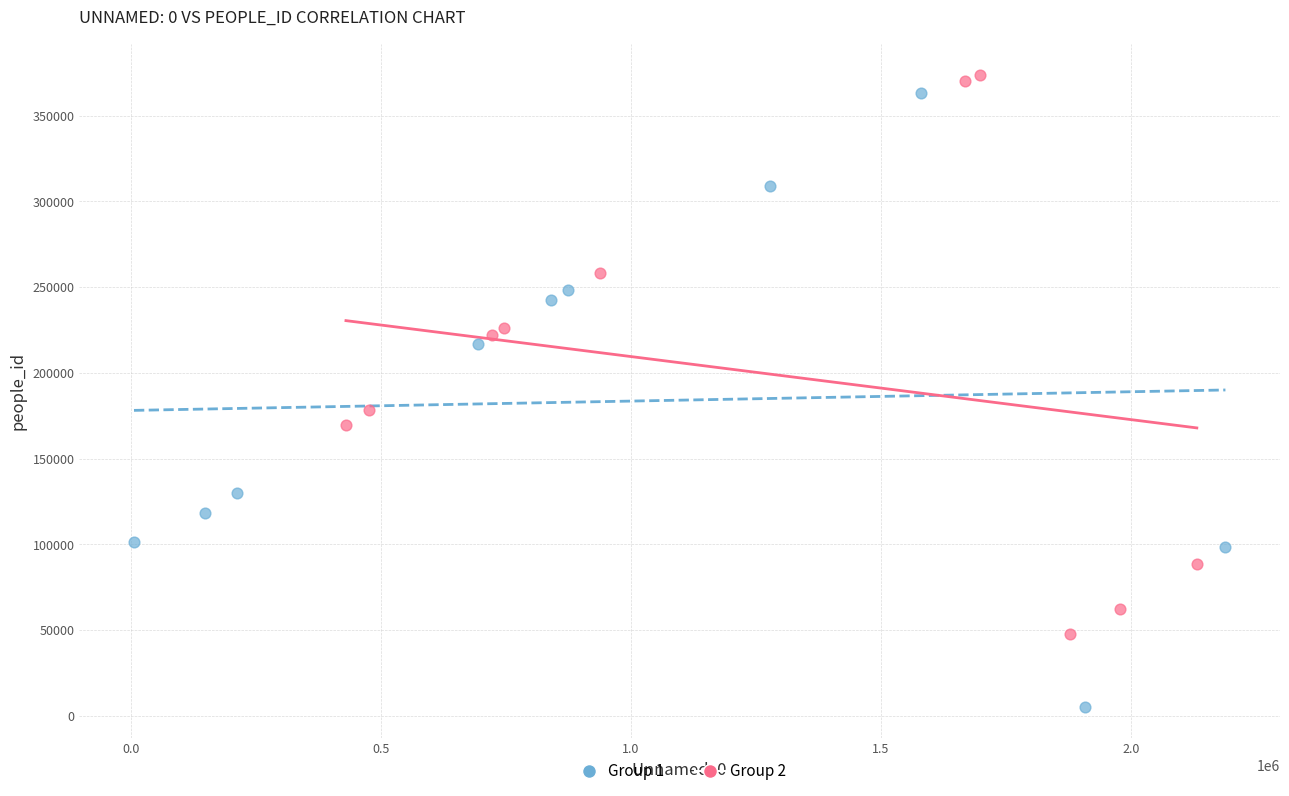

Which series reaches the minimum Y coordinate?

Group 1